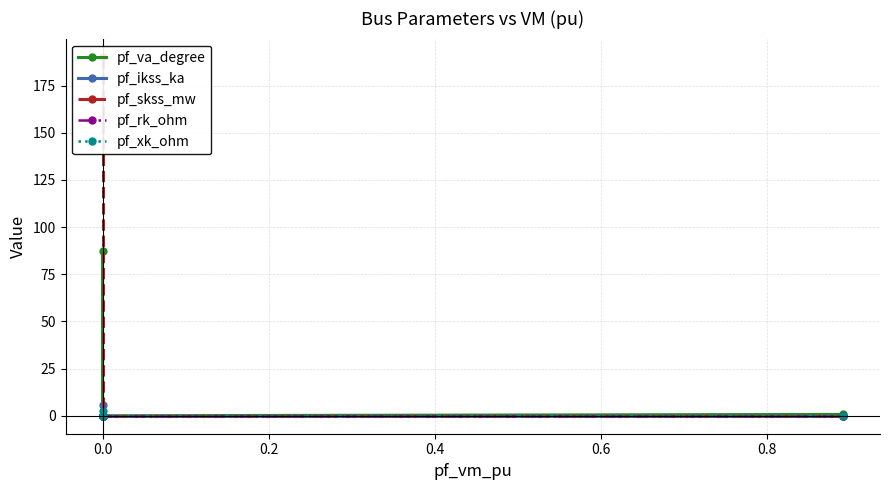

What is the greatest value displayed?

190.4